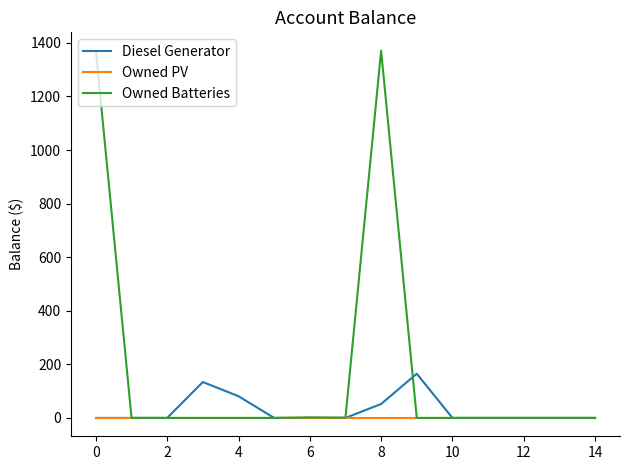

What is the maximum value shown in the chart?

1371